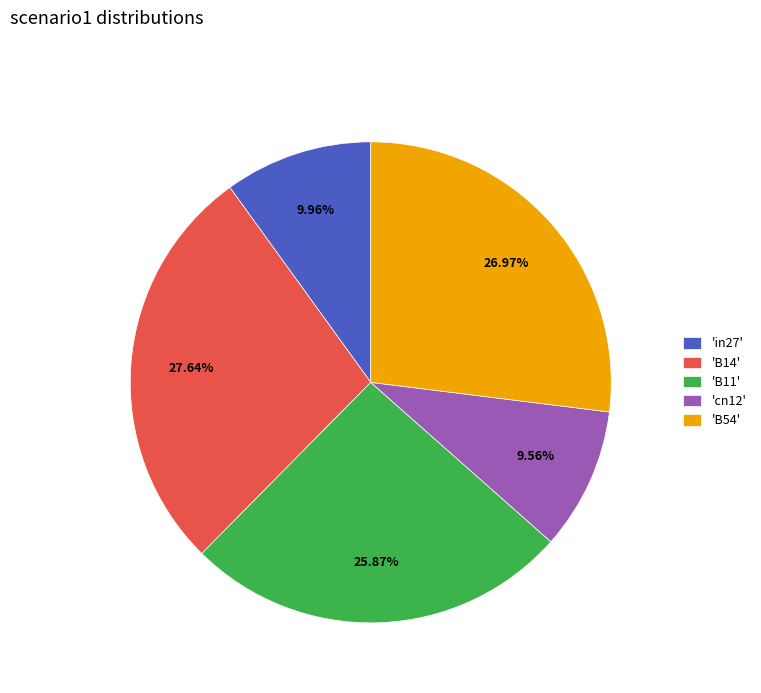

What is the largest slice in the pie chart?

'B14'